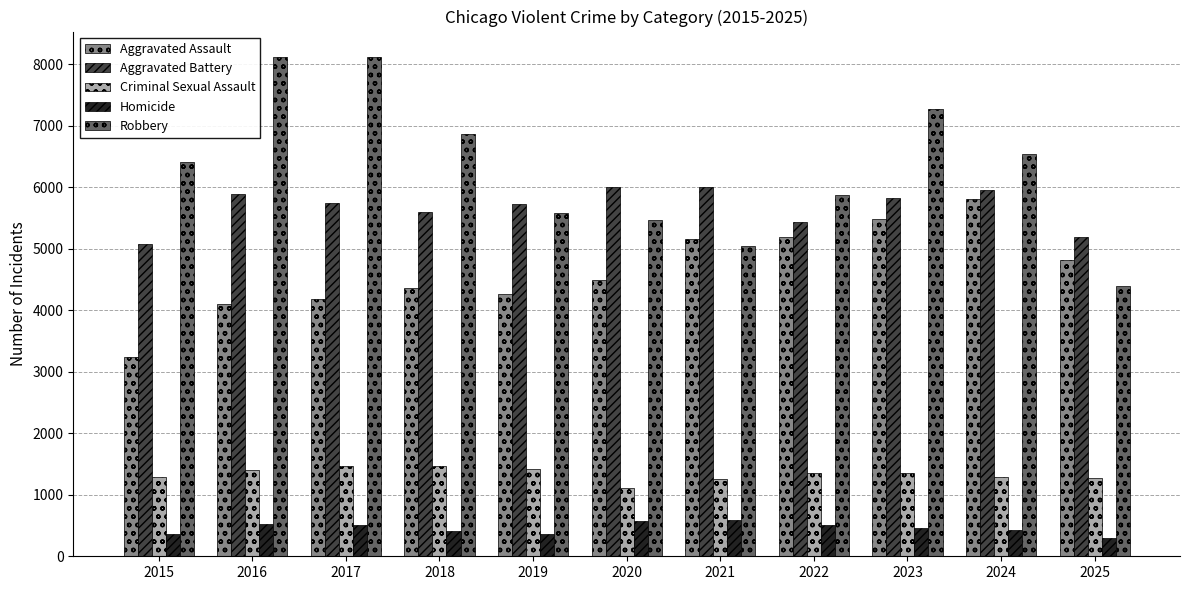

Rank the series at 2025 from lowest to highest value.

Homicide, Criminal Sexual Assault, Robbery, Aggravated Assault, Aggravated Battery